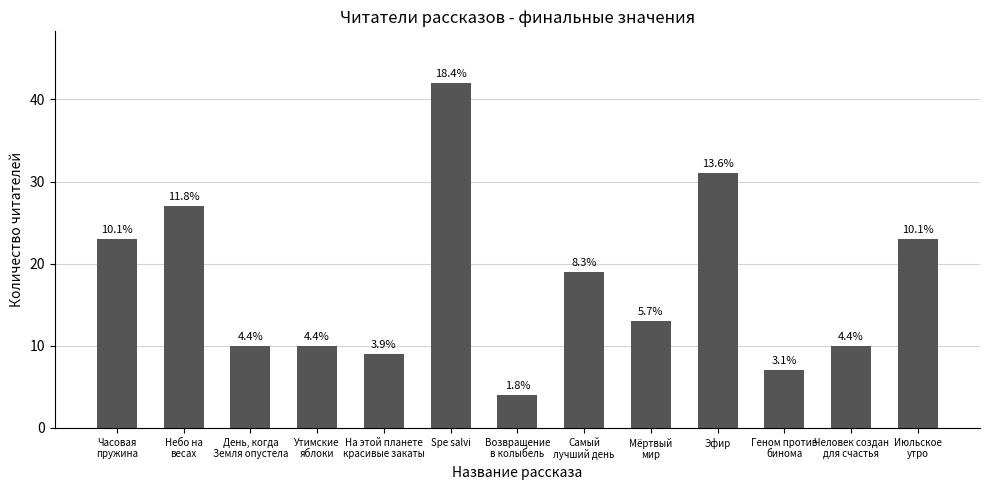

What position from the right is Геном против
бинома?

3